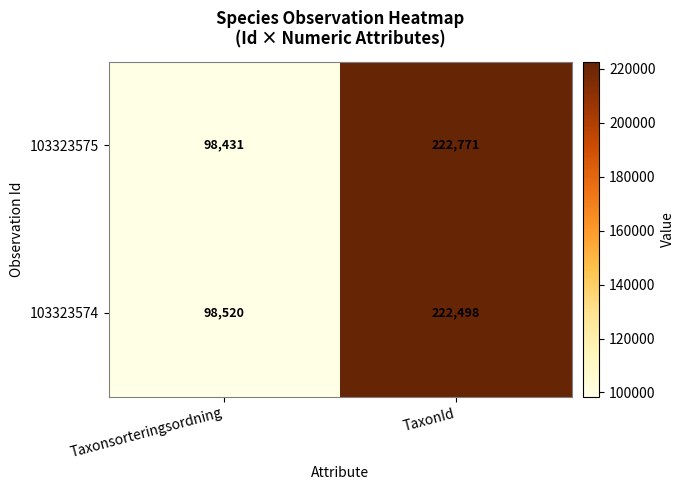

At how many categories does at least one series exceed 101229?

1